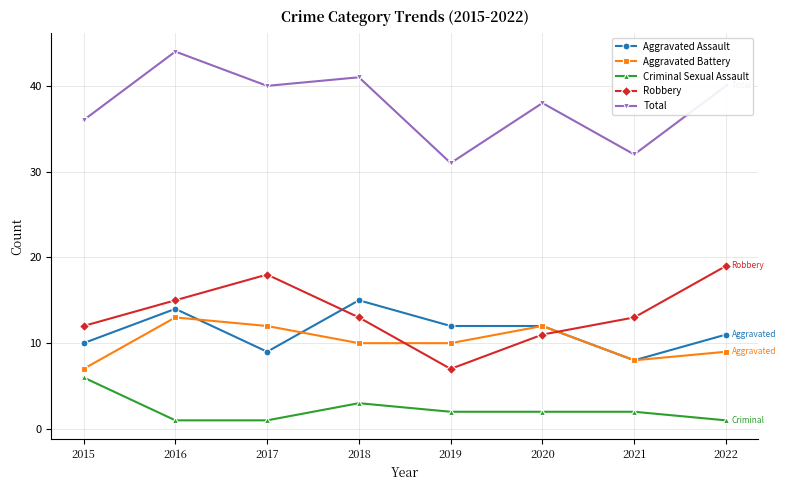

What are all the series names shown in the legend?

Aggravated Assault, Aggravated Battery, Criminal Sexual Assault, Robbery, Total